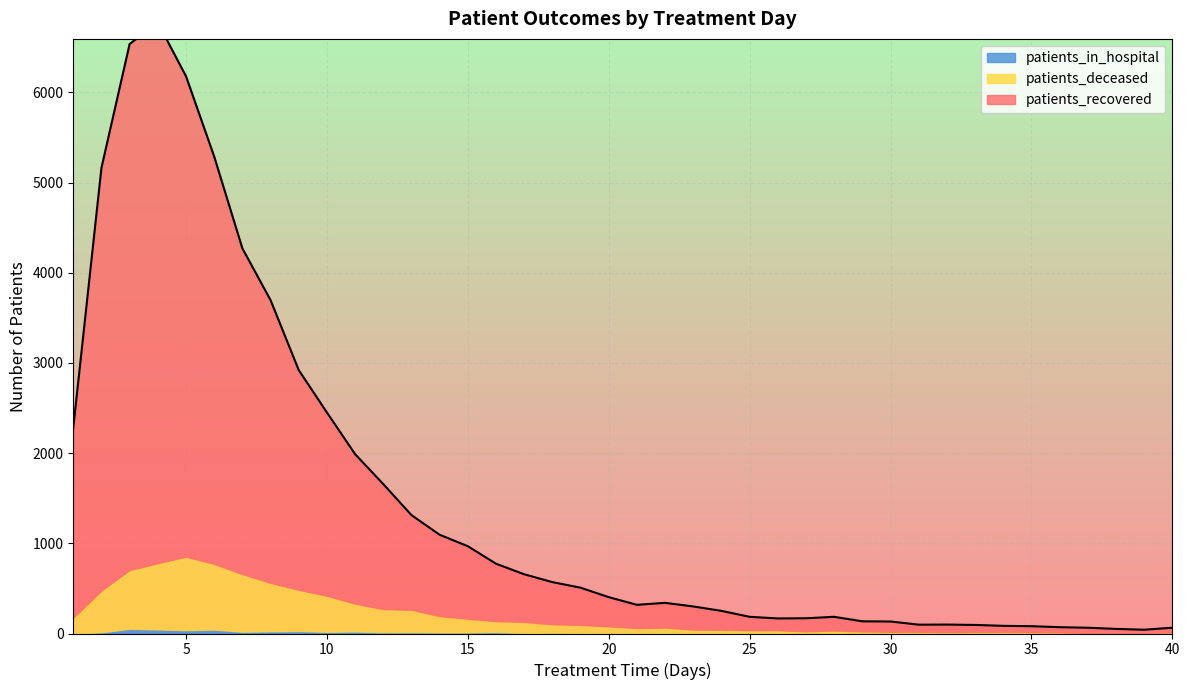

Is it true that patients_in_hospital equals 37 at 5?

True